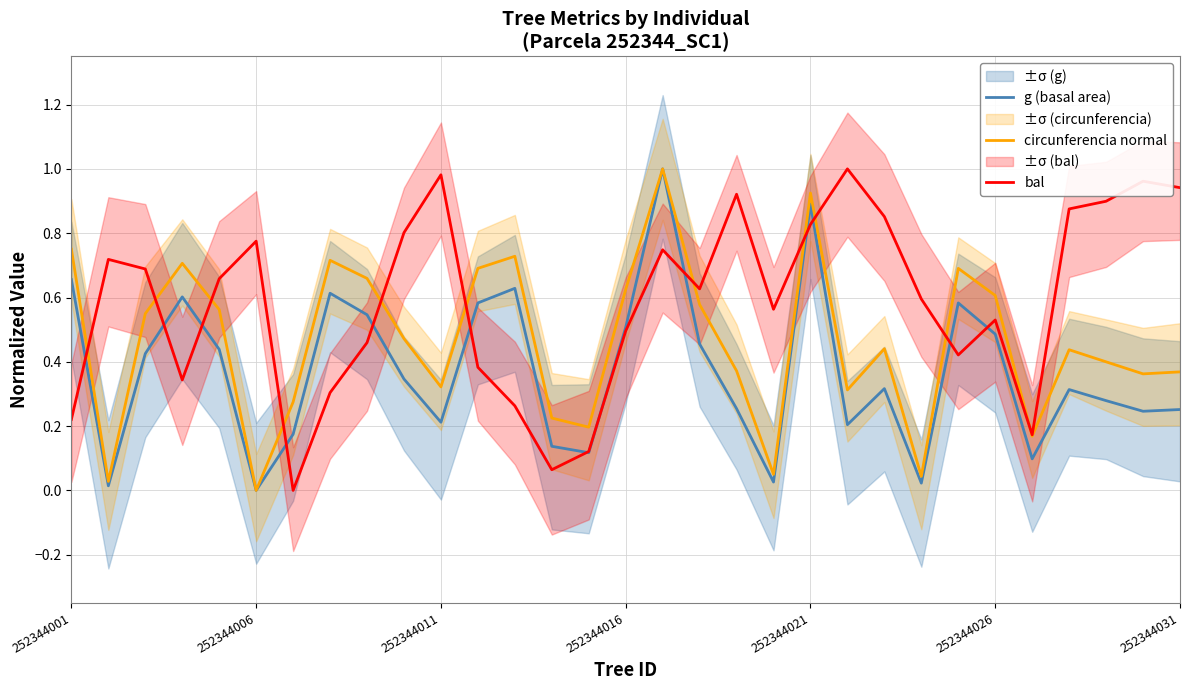

Which series ends up on top after the final intersection of bal and circunferencia normal?

bal